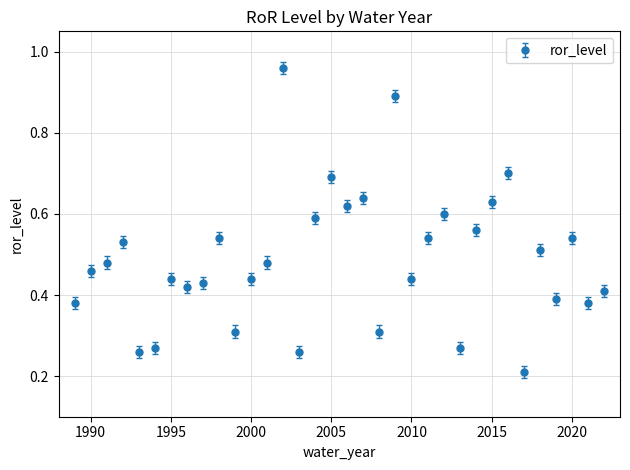

What is the sum of all values?

16.6